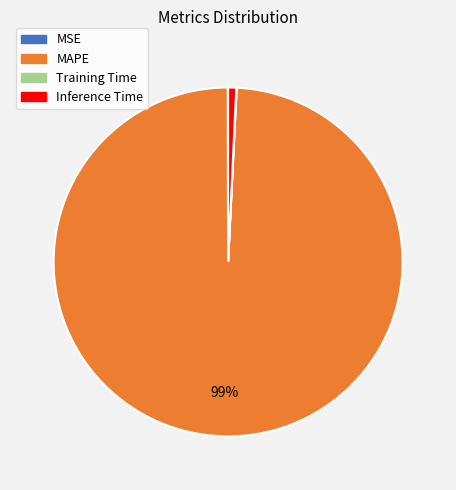

Does any single category account for the majority?

Yes